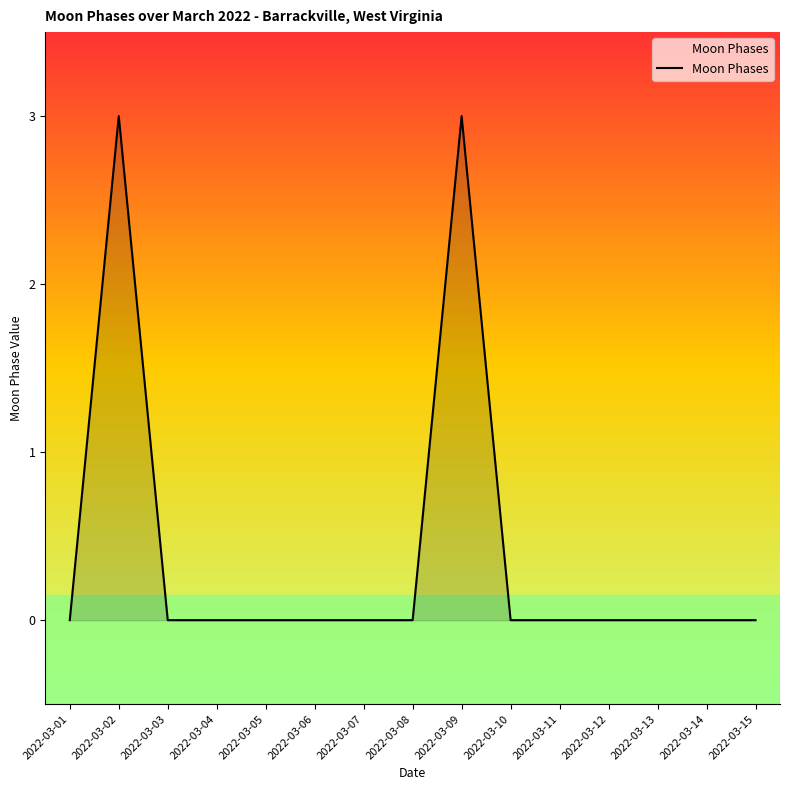

The value at 2022-03-11 is -2. True or false?

False